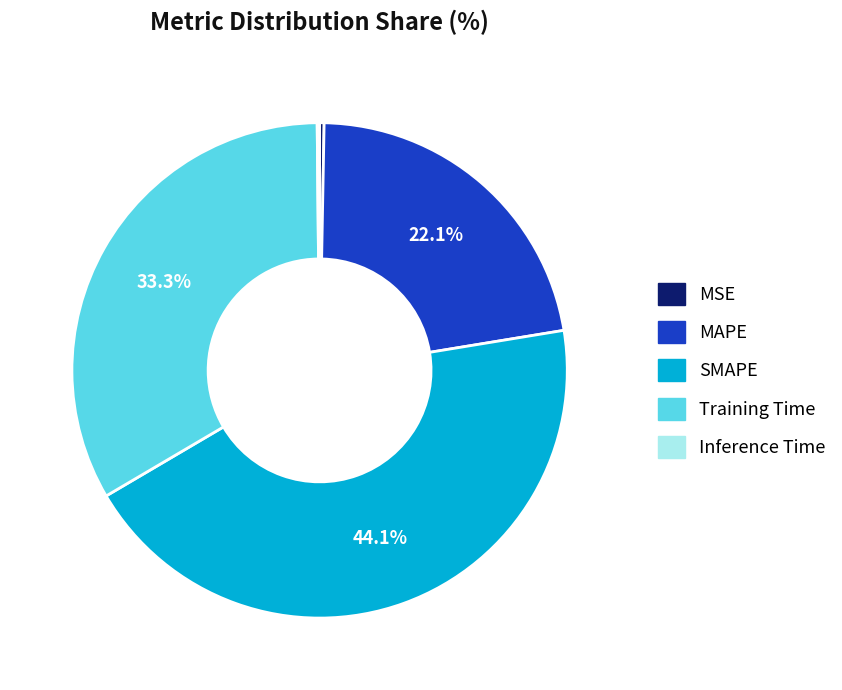

What portion of the pie excludes Training Time?

66.7%